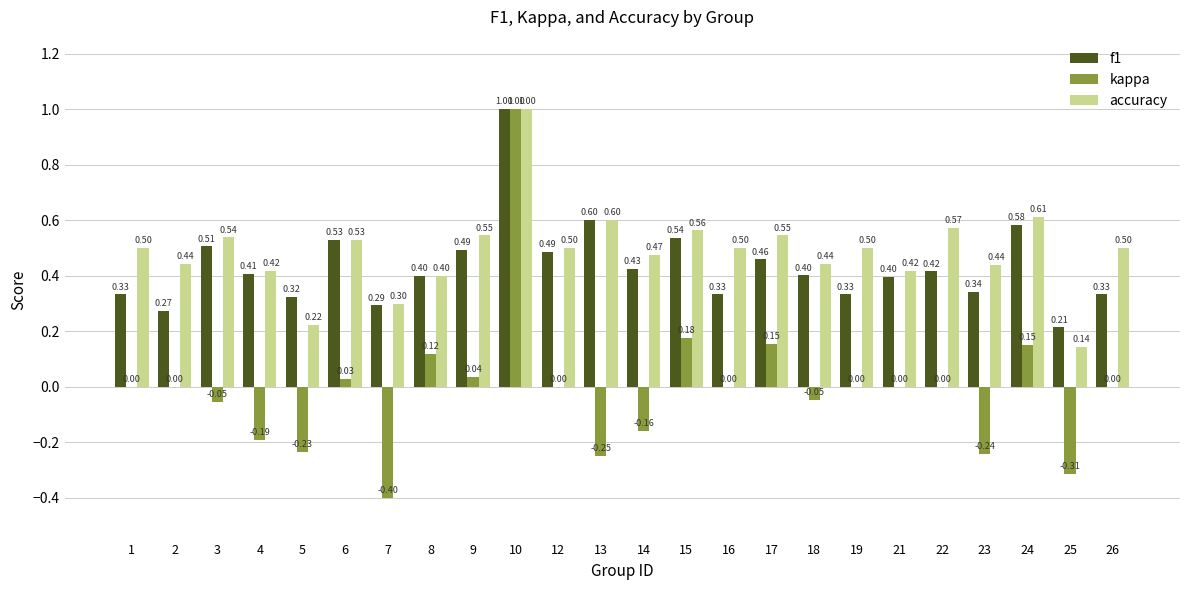

Which series has the largest total across all categories?

accuracy